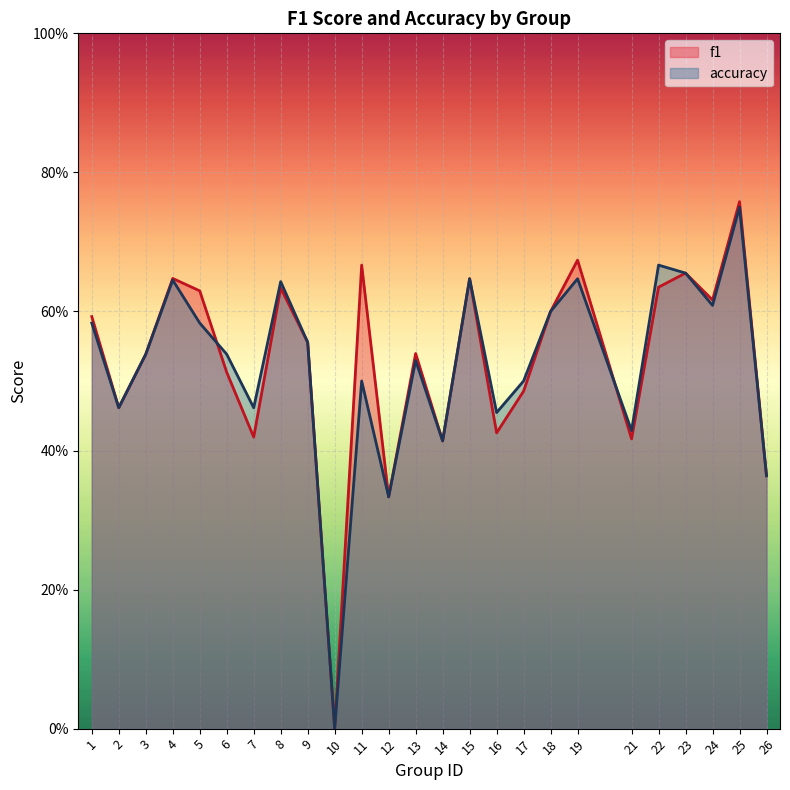

Does the chart display data point markers on the line(s)?

No